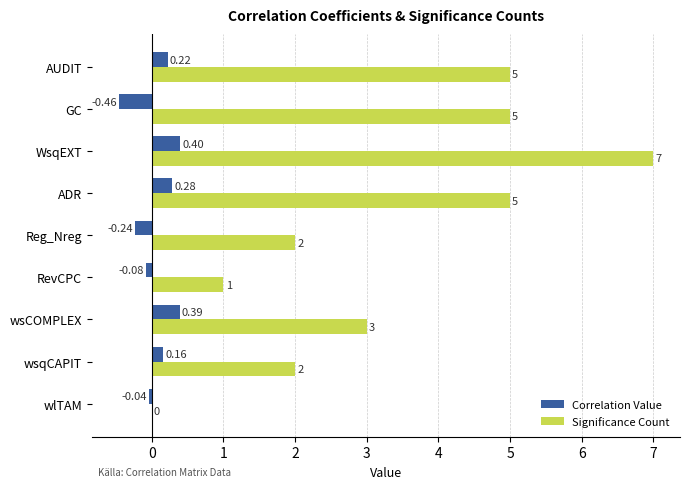

At which label is Correlation Value closest to 0?

wlTAM